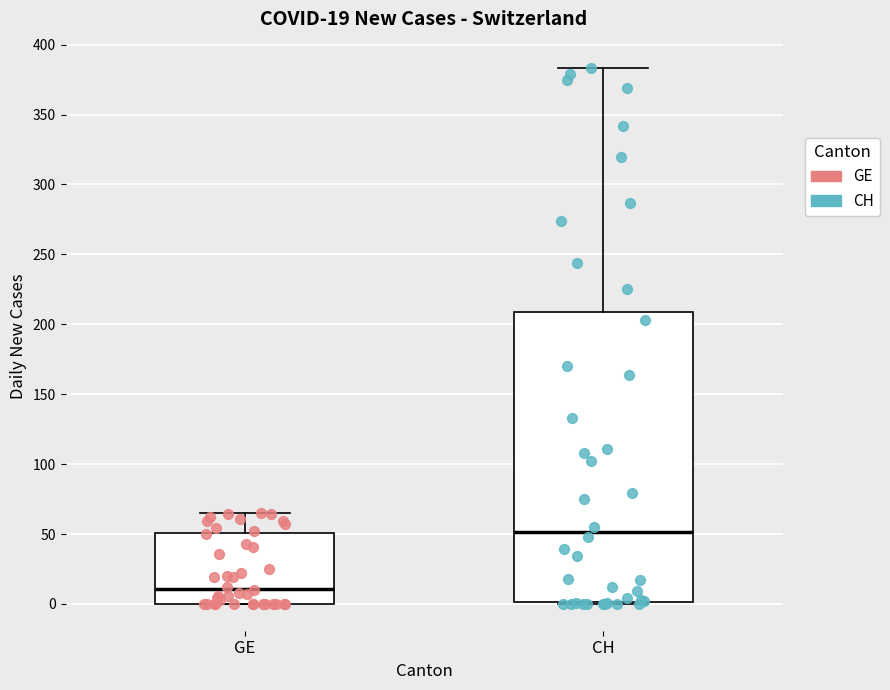

Which box is the tallest, from its lower edge to its upper edge?

CH